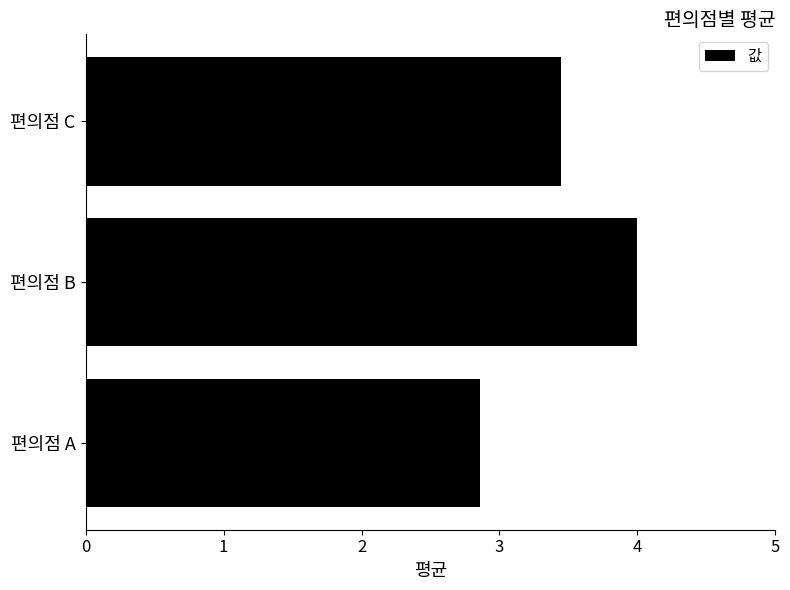

What is the ratio of the value at 편의점 A to the value at 편의점 C?

0.8